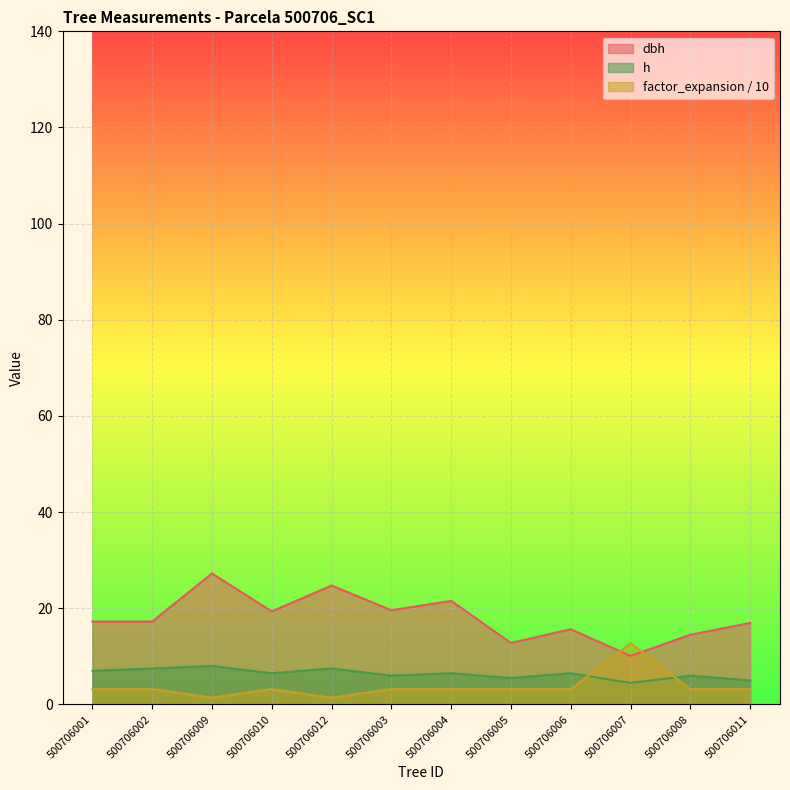

Where does the dbh series first go above 17?

500706001